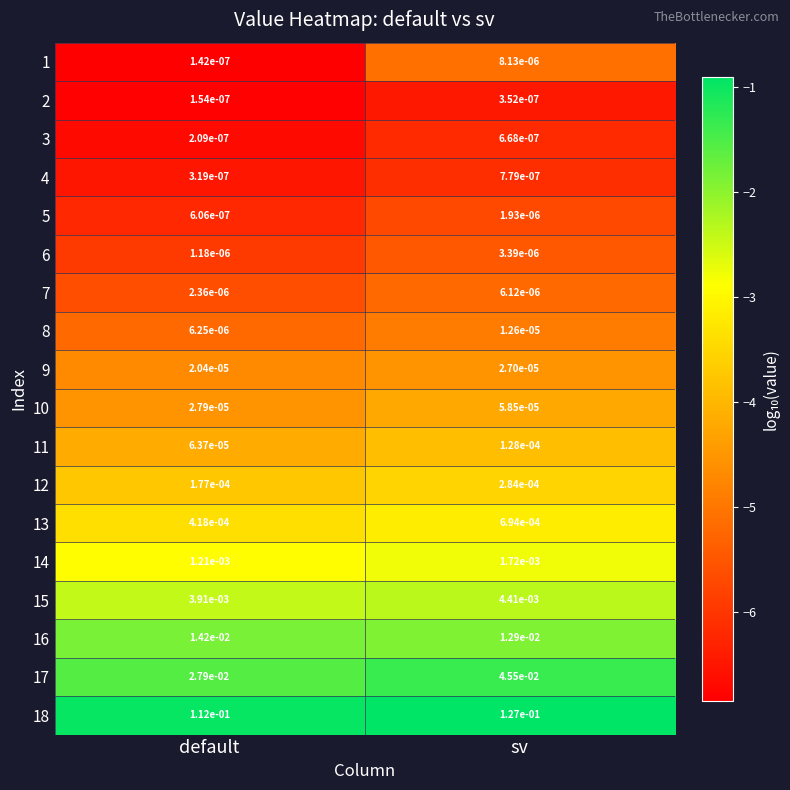

What is the total value across all series at sv?

0.2